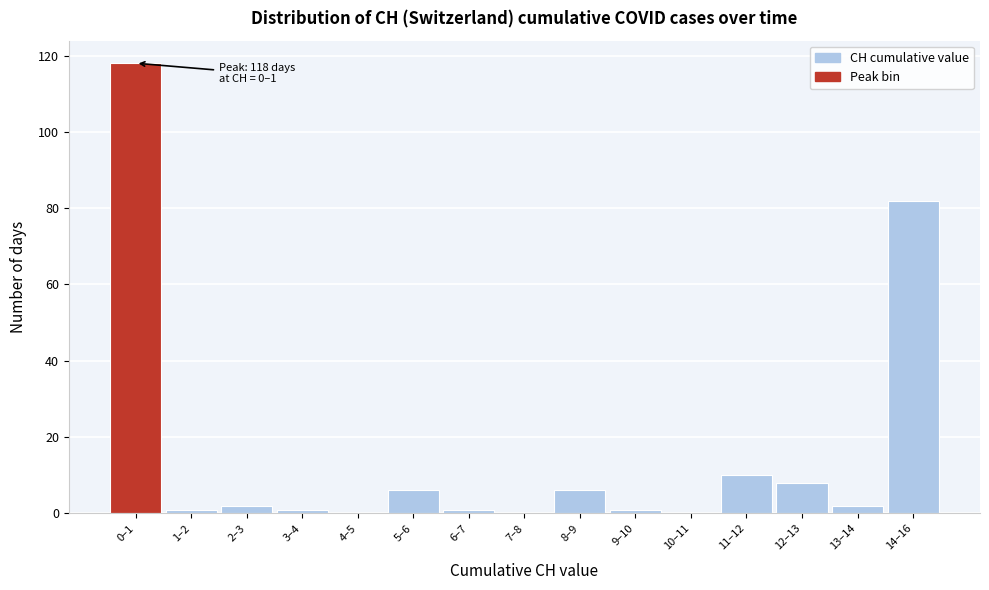

Reading left to right, transcribe all the data shown in this chart.

0–1=118	1–2=1	2–3=2	3–4=1	4–5=0	5–6=6	6–7=1	7–8=0	8–9=6	9–10=1	10–11=0	11–12=10	12–13=8	13–14=2	14–16=82